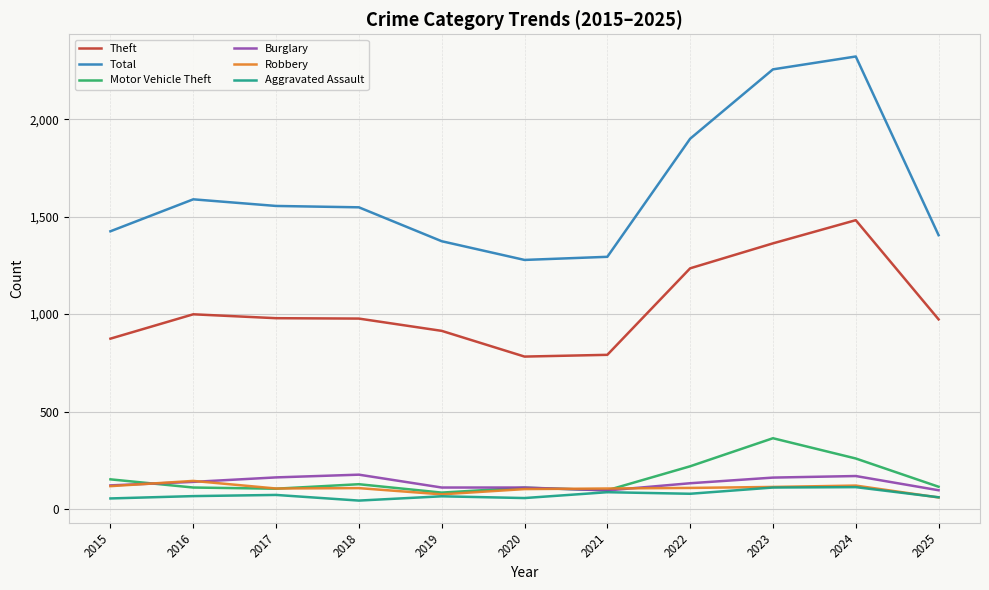

True or false: Total has more than 0 interior local peaks.

True